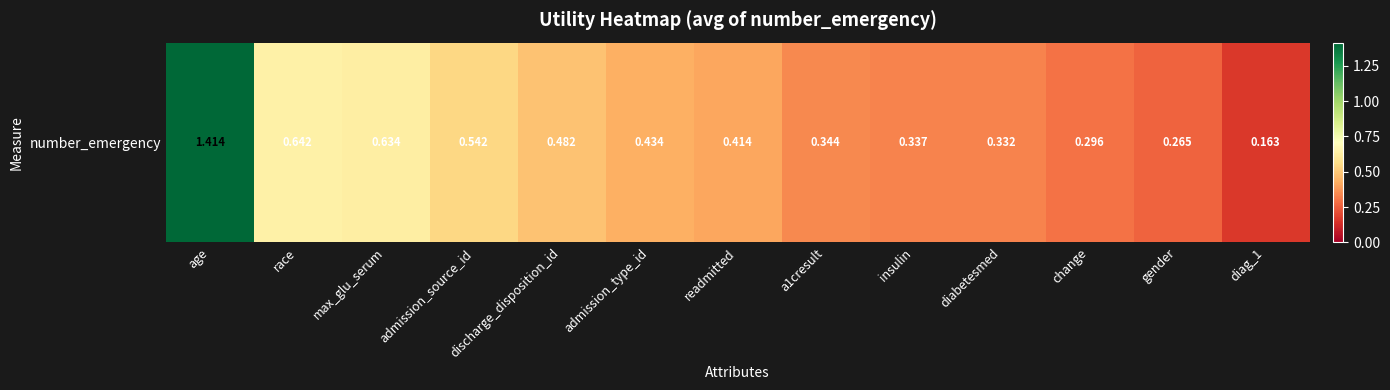

Between change and diabetesmed, which is larger?

diabetesmed